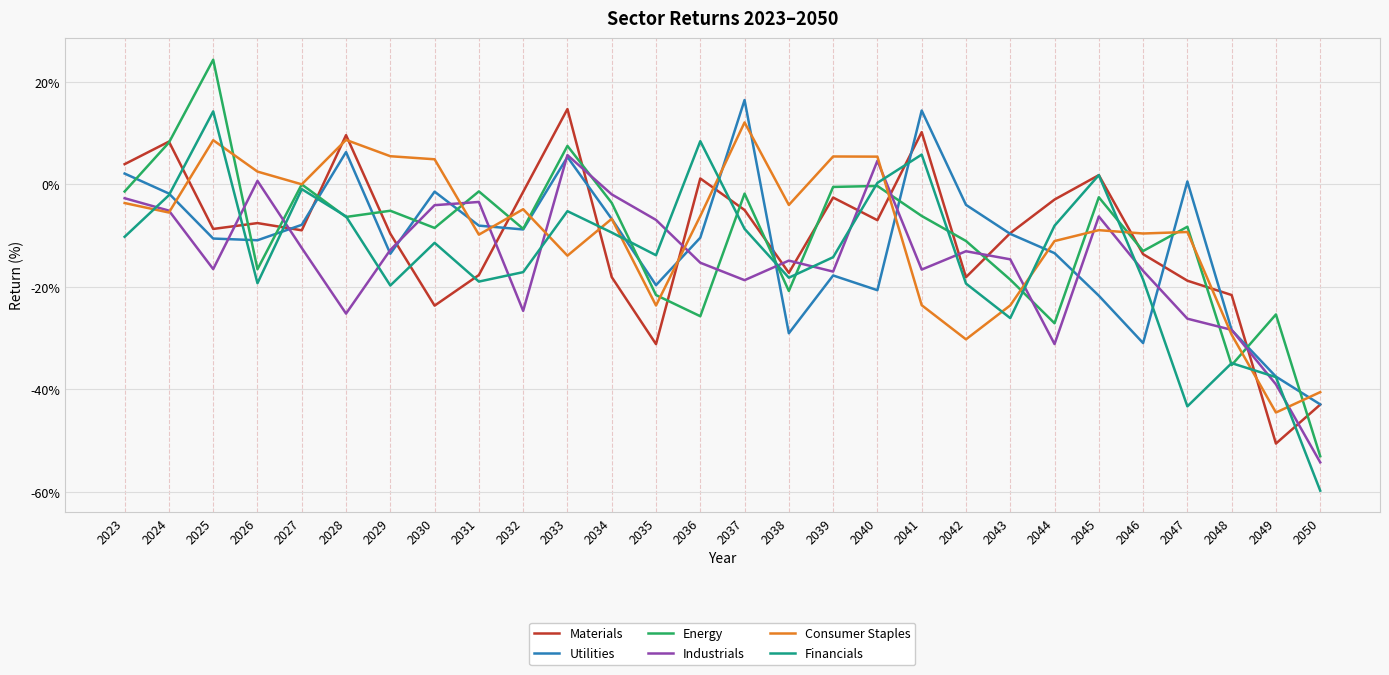

What value does the Utilities series have at 2033?

5.4